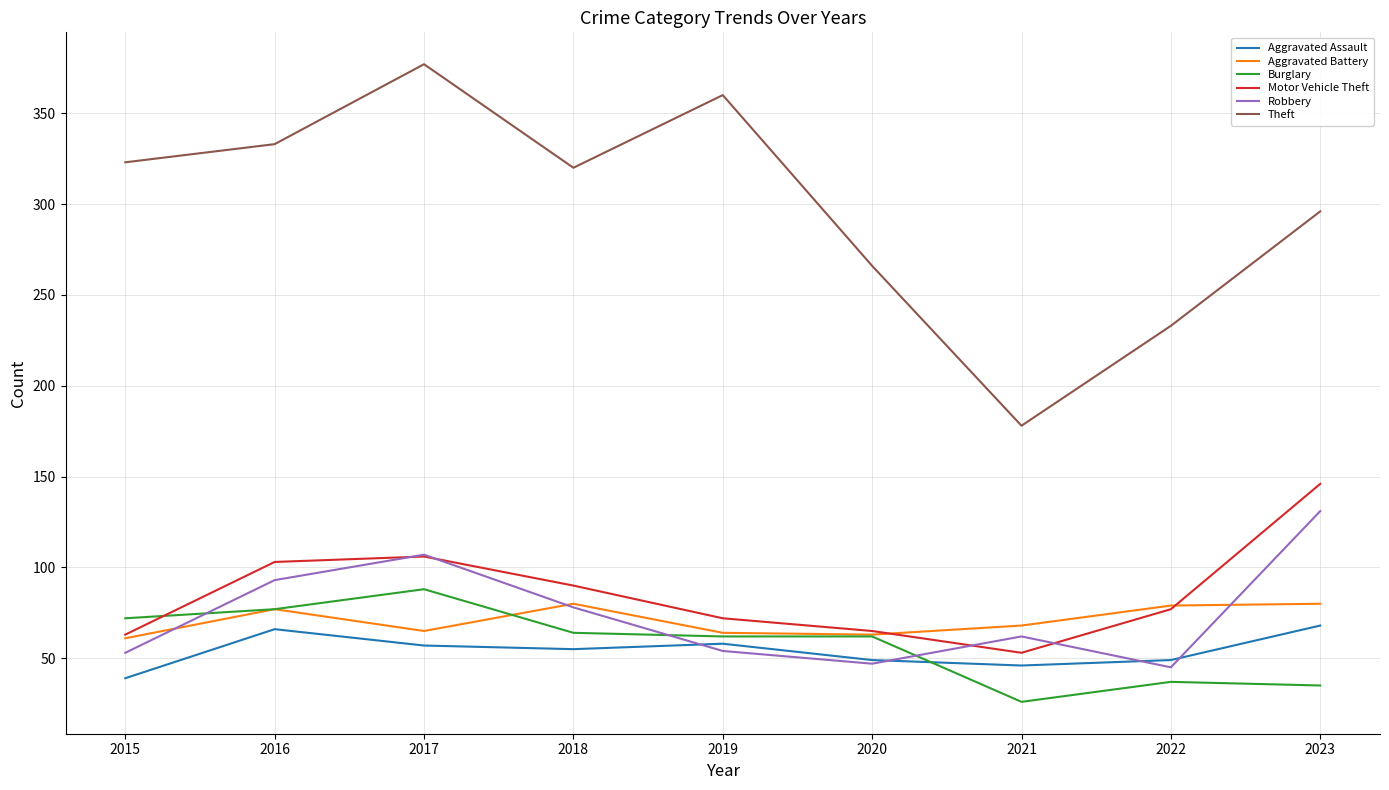

True or false: Aggravated Assault has a value of 87 at 2019.

False